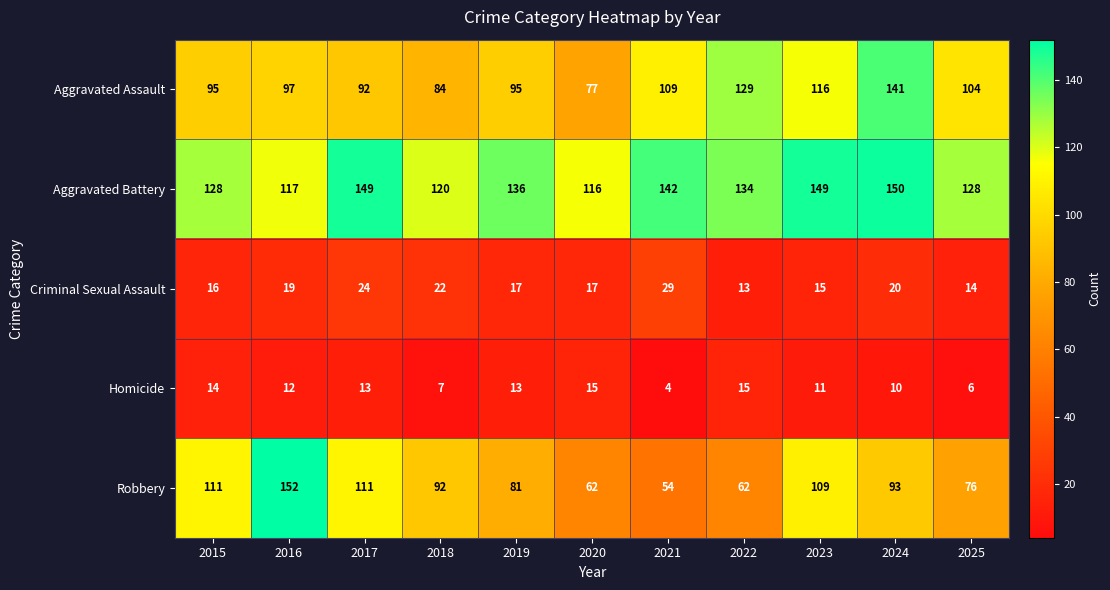

True or false: Criminal Sexual Assault has a value of 17 at 2020.

True